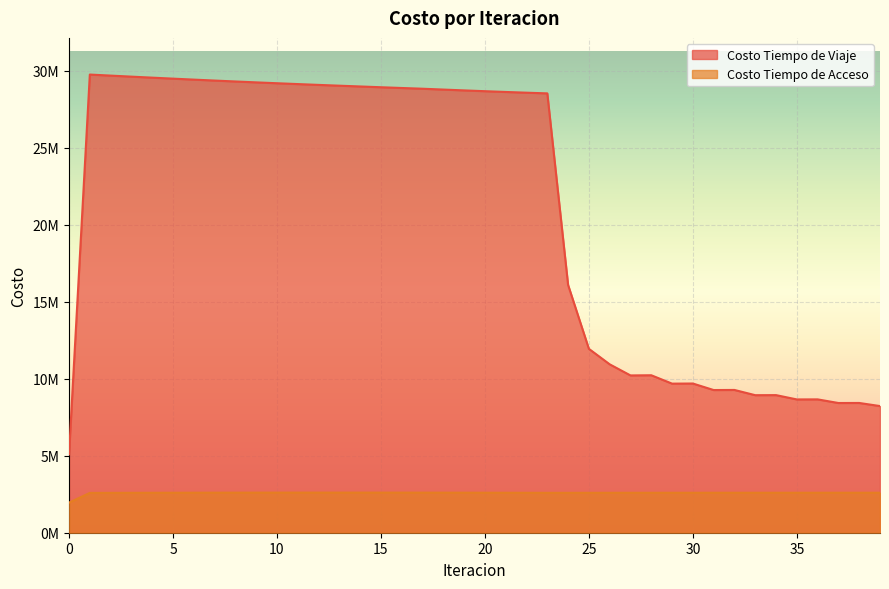

At which label is Costo Tiempo de Acceso closest to 2280948?

1